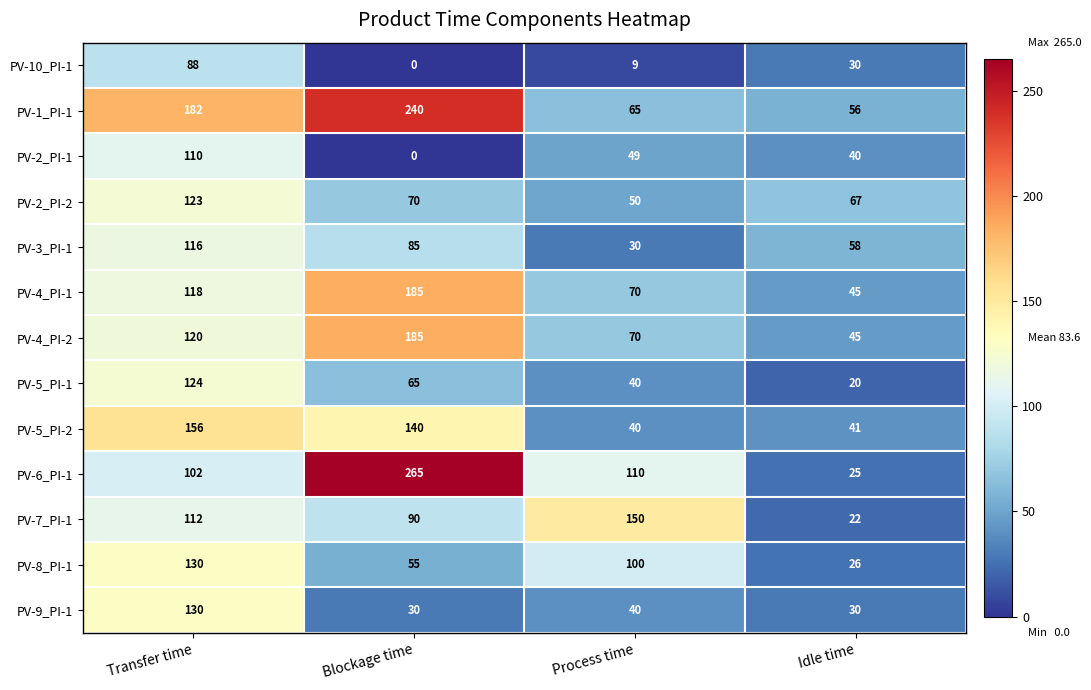

What is the approximate value of PV-8_PI-1 at Idle time, to the nearest 50?

50